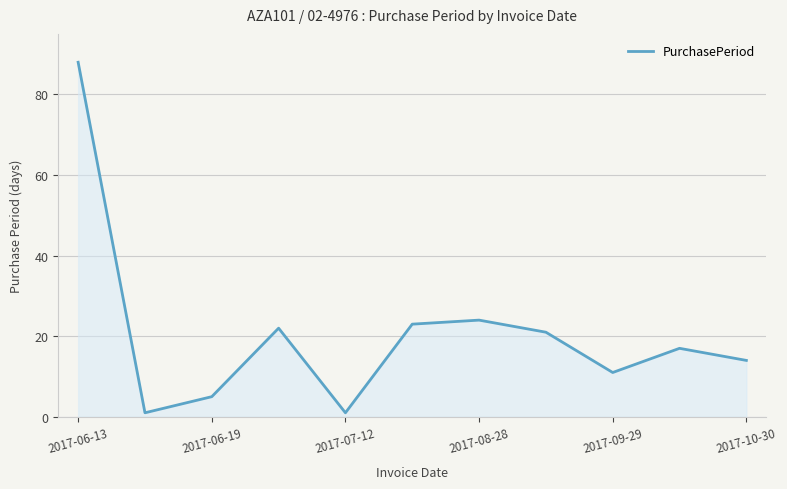

What is the difference between the maximum and minimum values?

87